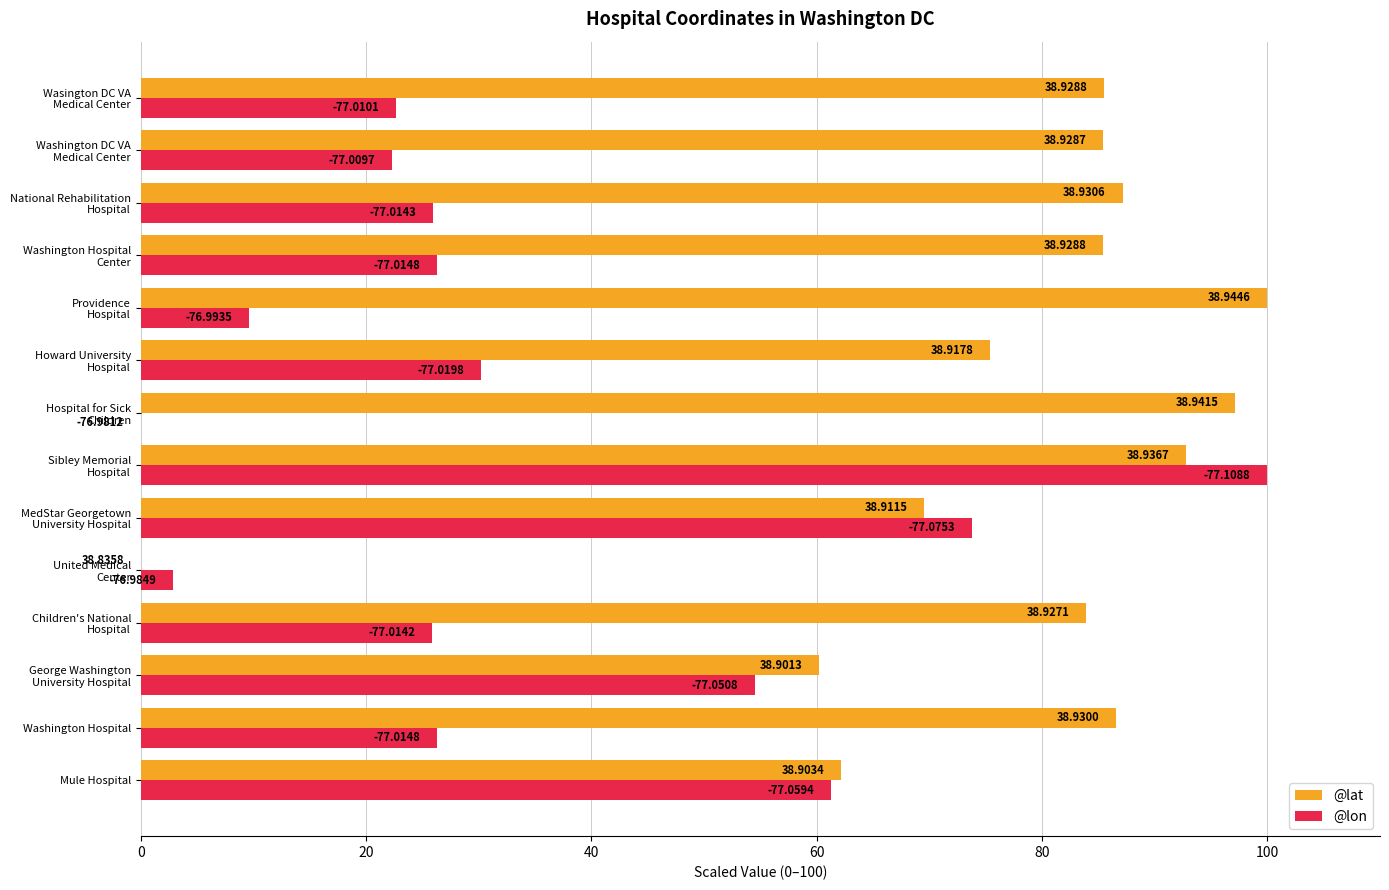

What are all the series names shown in the legend?

@lat, @lon